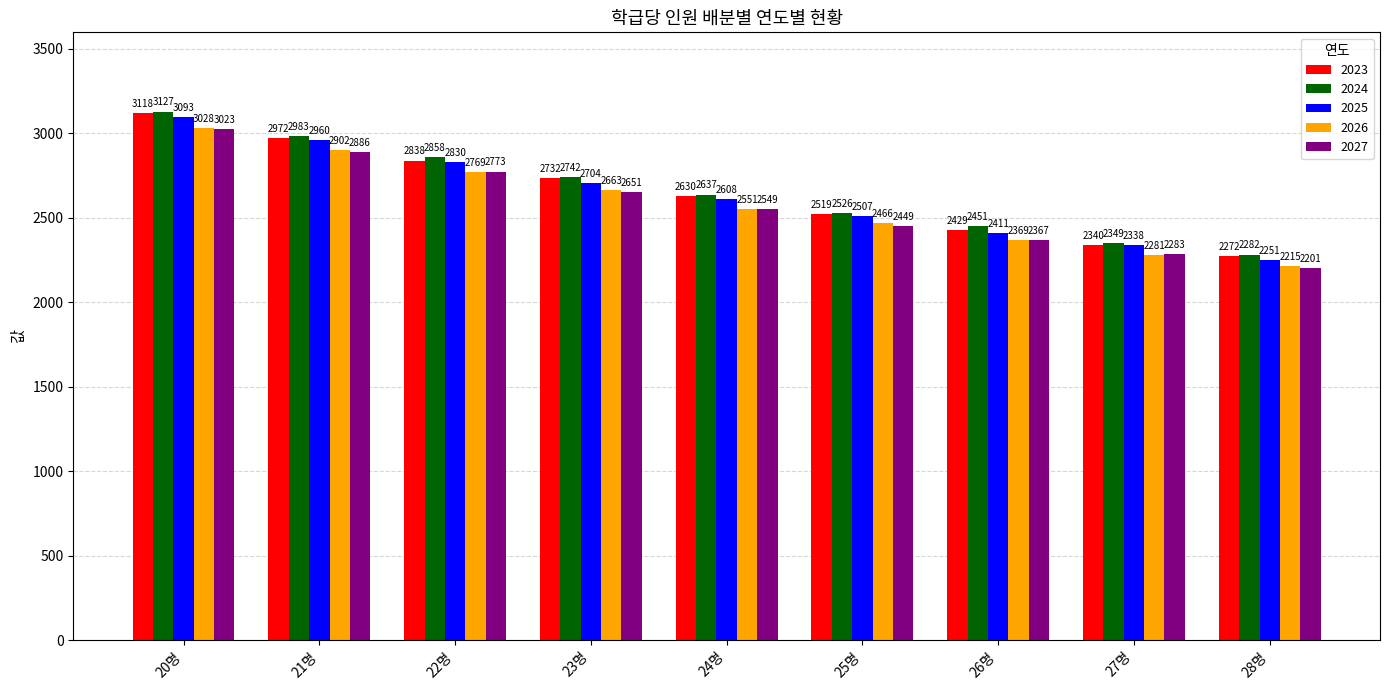

What is the label of the 7th bar from the left?

26명